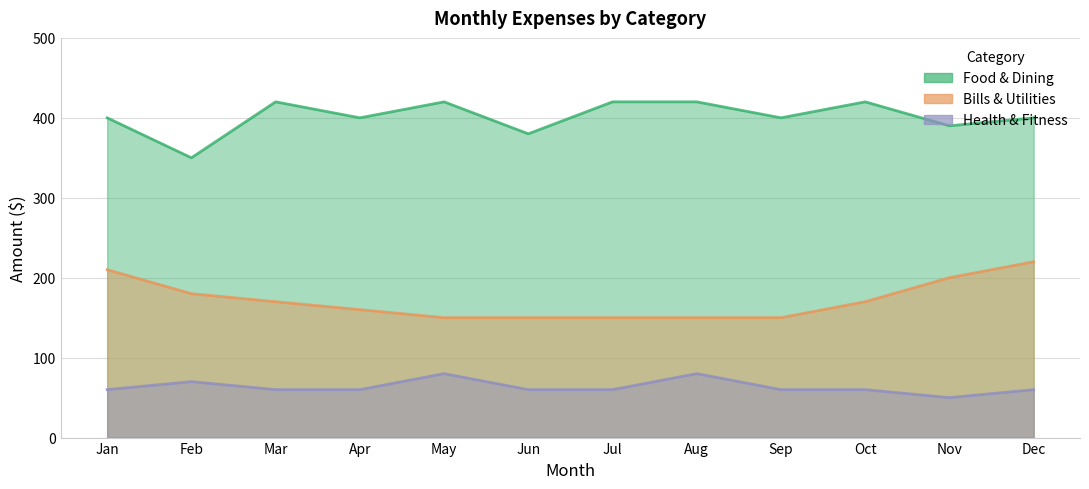

The Food & Dining series shows 400 at Sep. True or false?

True